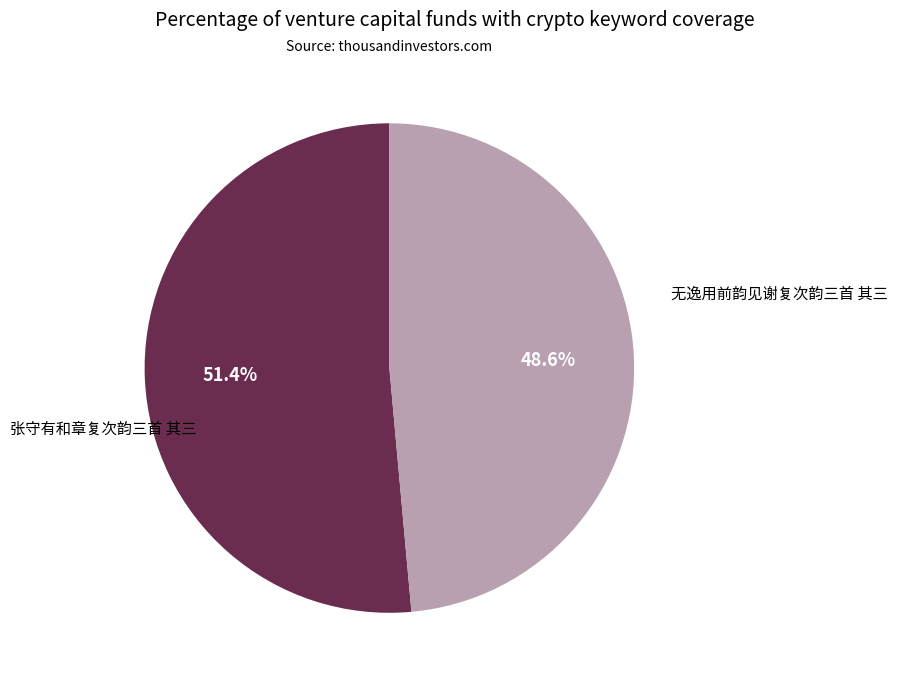

Does 张守有和章复次韵三首 其三 account for over 50% of the chart?

No